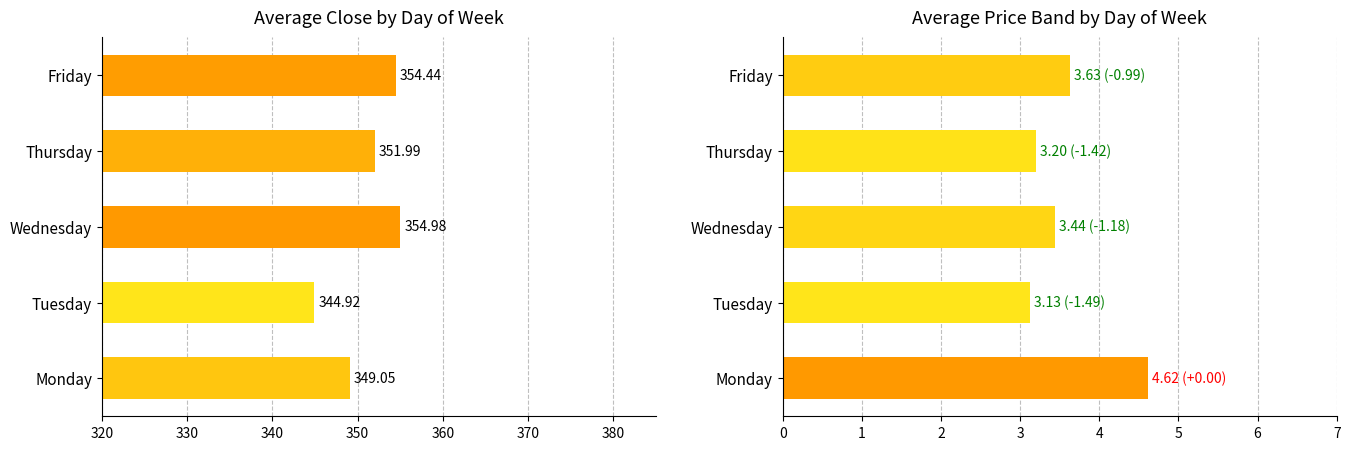

Which series changed the most between Tuesday and Thursday?

Average Close